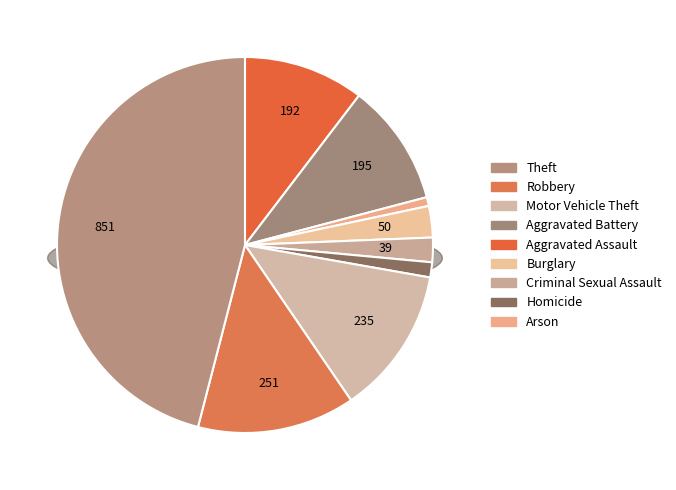

Combined, what portion of the pie is Homicide and Burglary?

4.0%